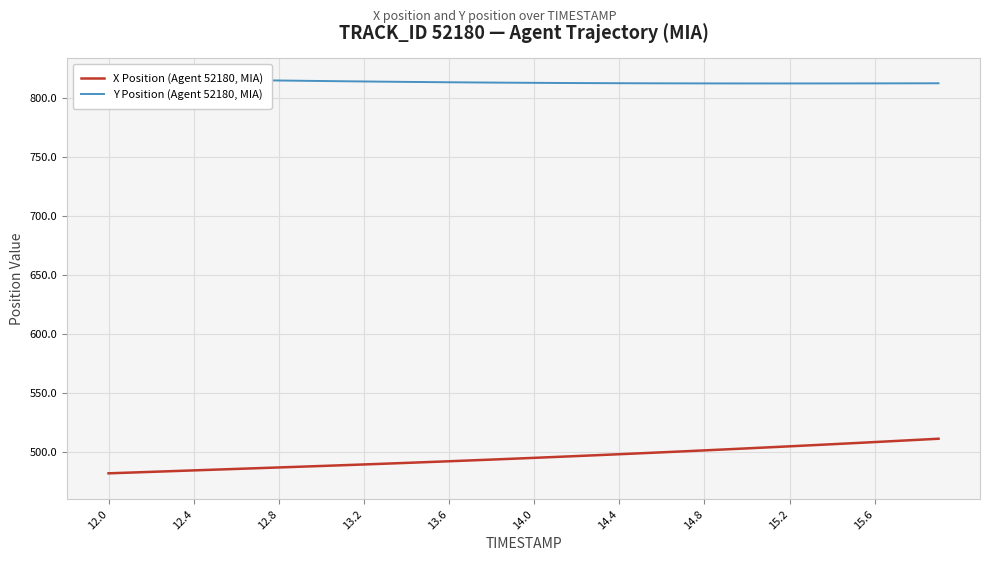

True or false: X Position (Agent 52180, MIA) has a value of 650.5 at 12.4.

False